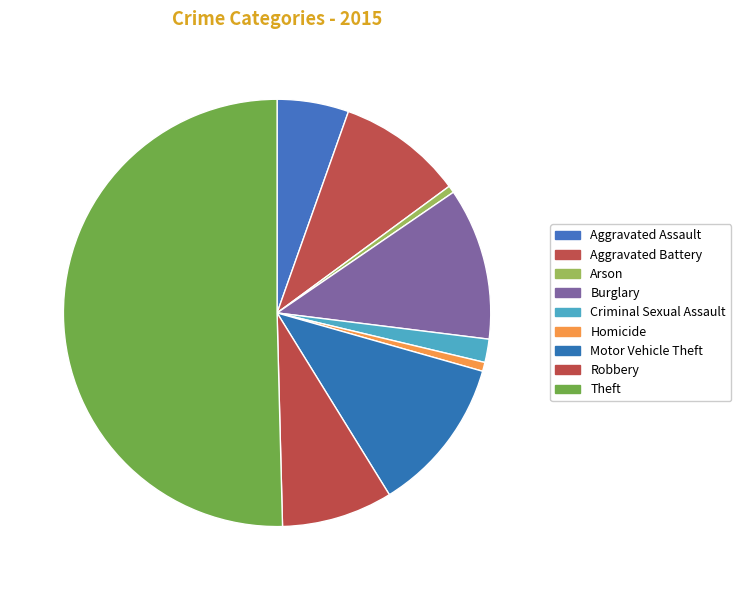

What percentage is the Robbery slice, to the nearest percent?

8%